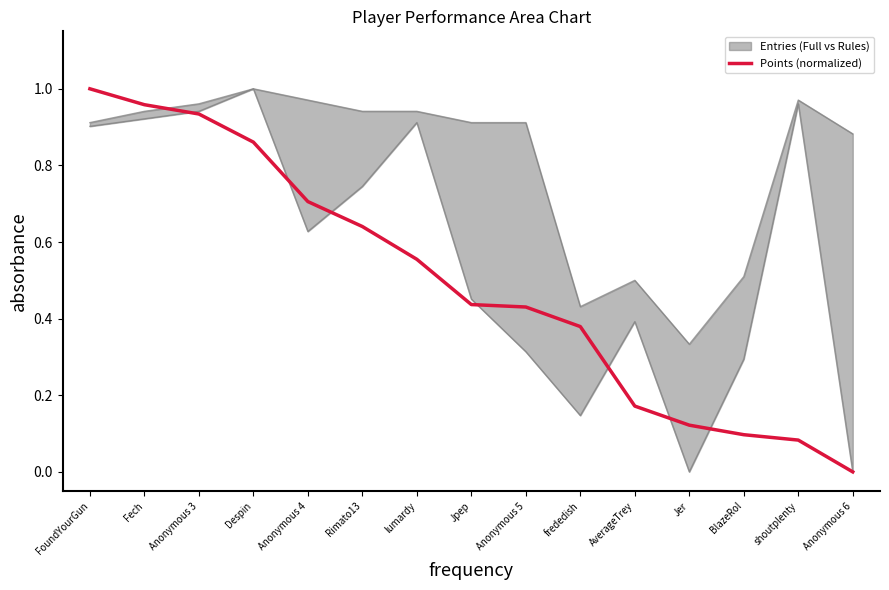

What is the difference between the second highest and second lowest values?

0.9